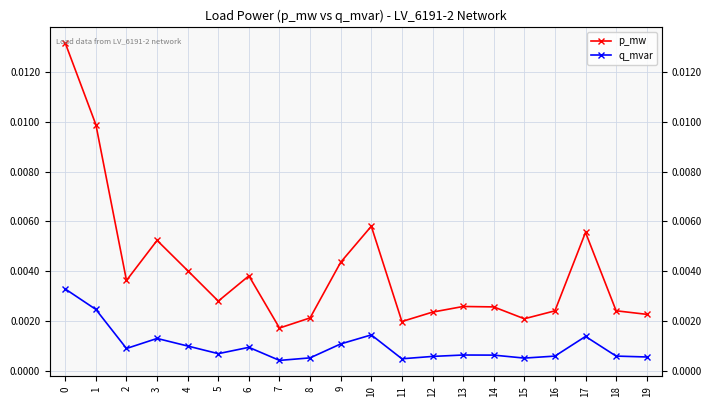

Rank the series by their maximum value, from lowest to highest.

q_mvar, p_mw